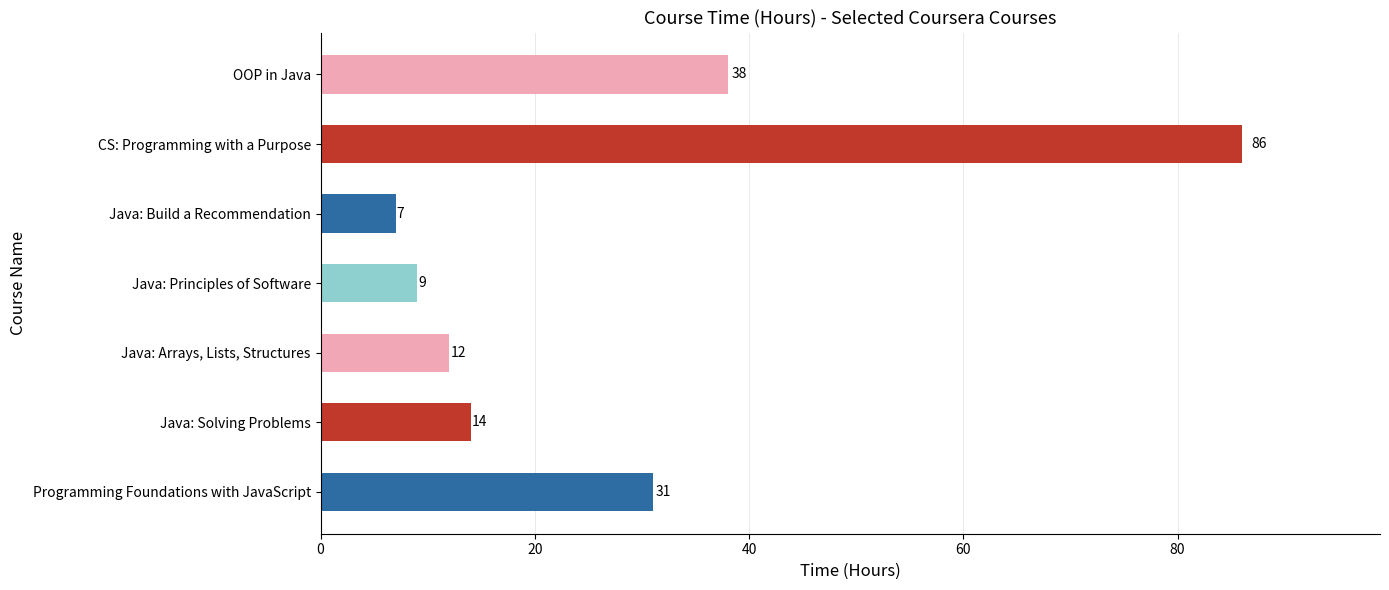

Reading top to bottom, transcribe all the data shown in this chart.

38	86	7	9	12	14	31